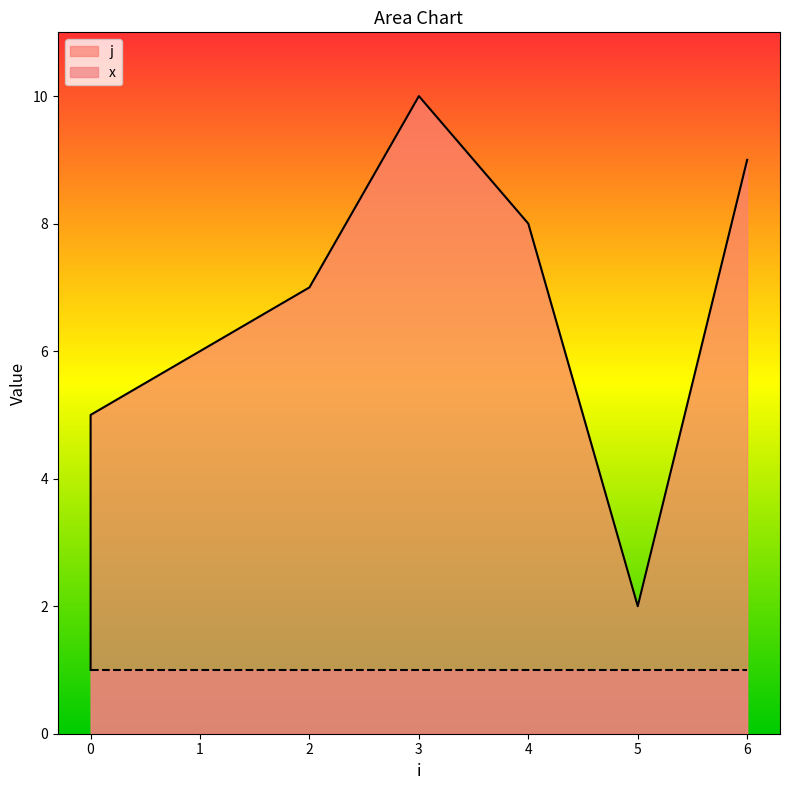

The chart shows a value of 6 at 1. True or false?

True